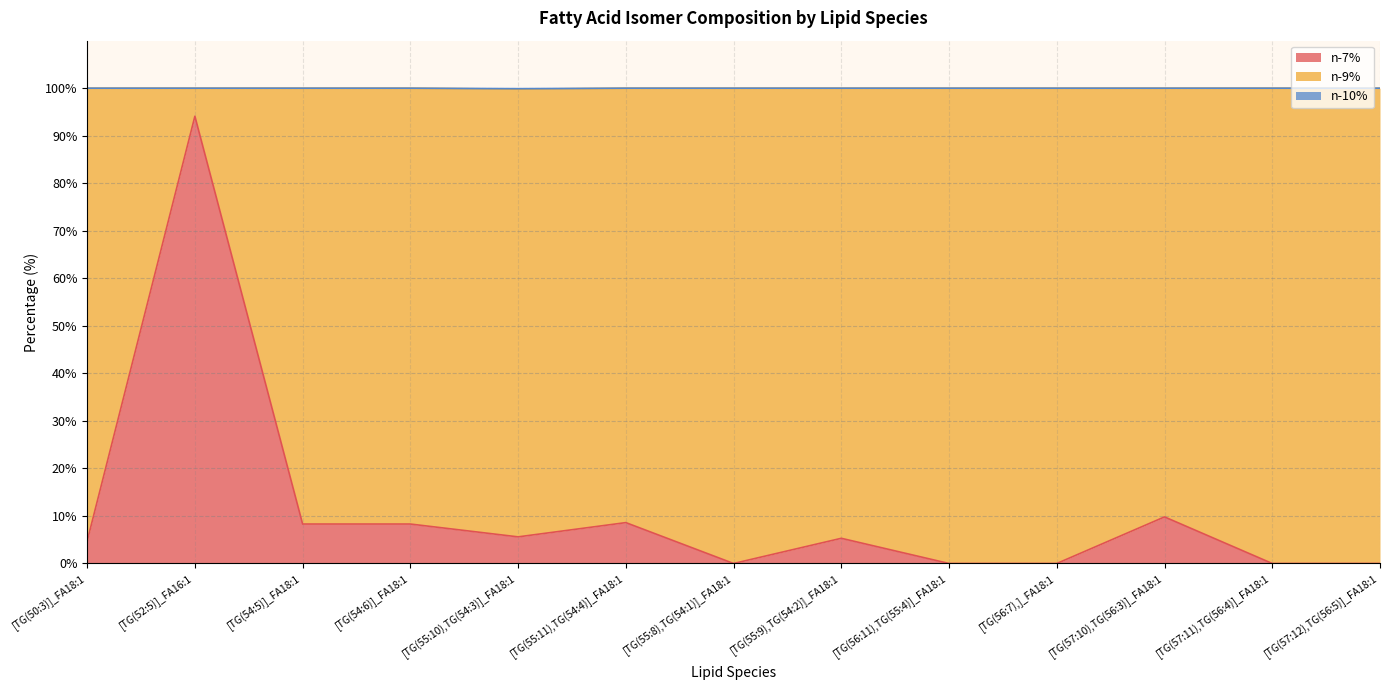

True or false: n-7% has more than 2 interior local peaks.

True